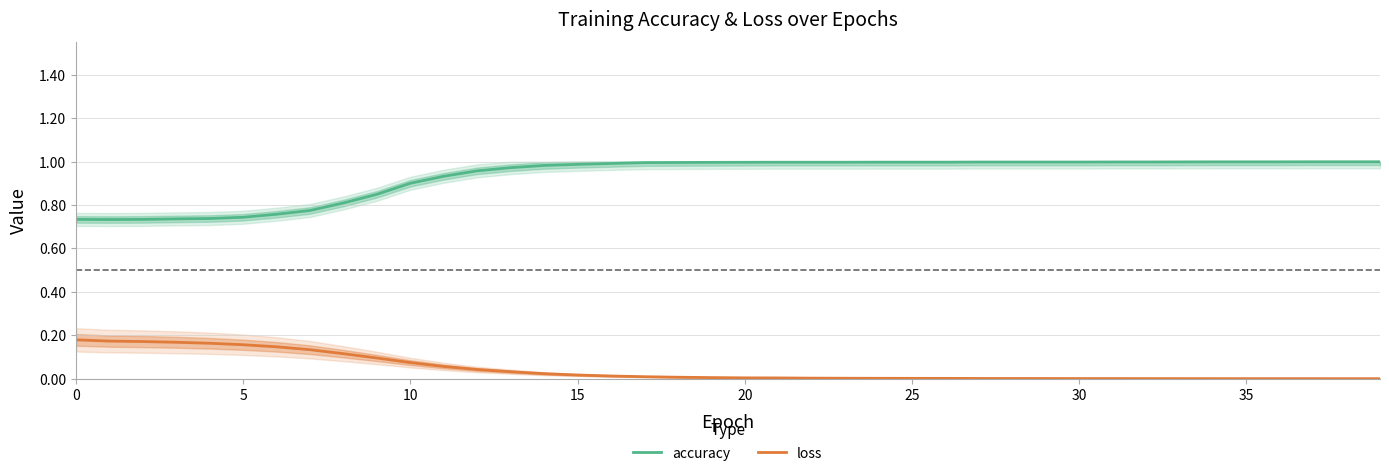

True or false: accuracy and loss intersect in this chart.

False